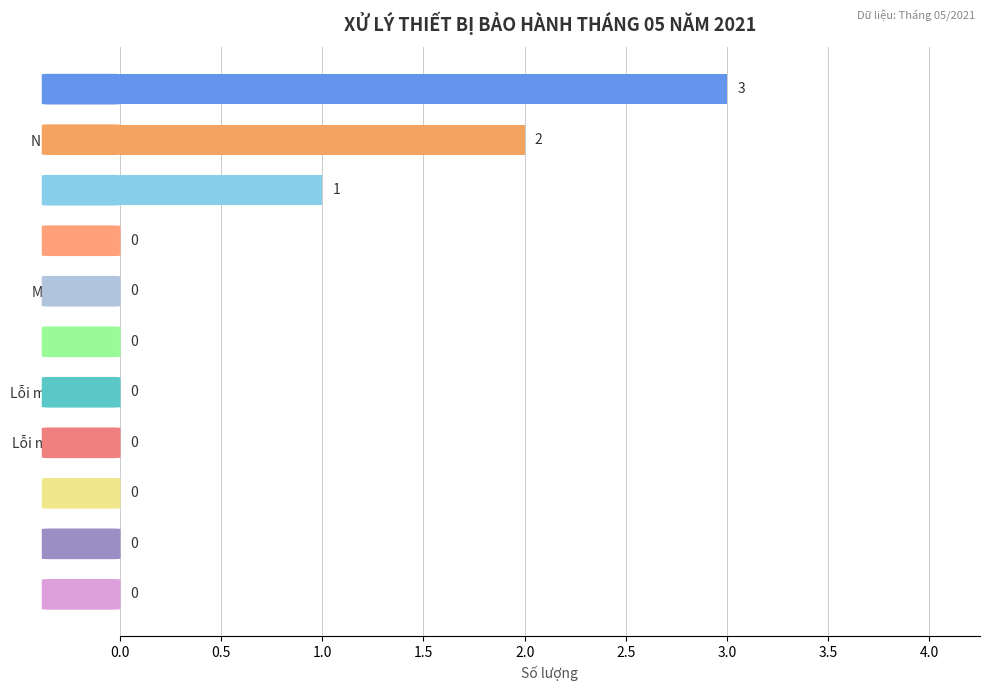

What is the sum of all values?

6